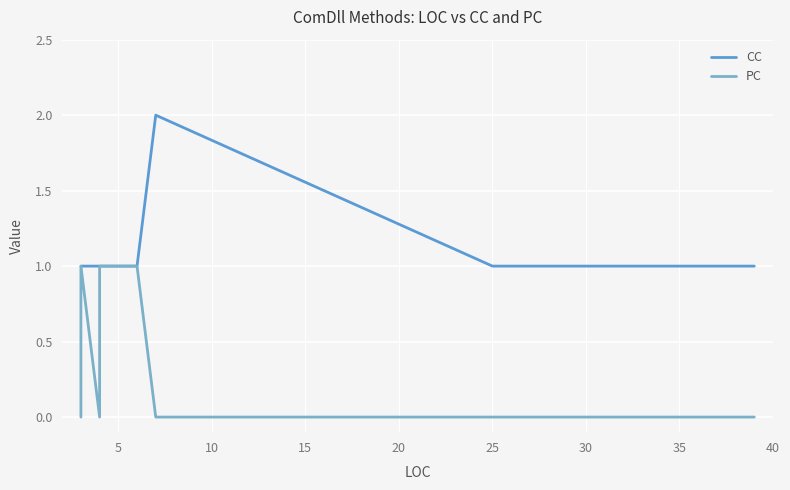

At how many categories does at least one series exceed 0?

20